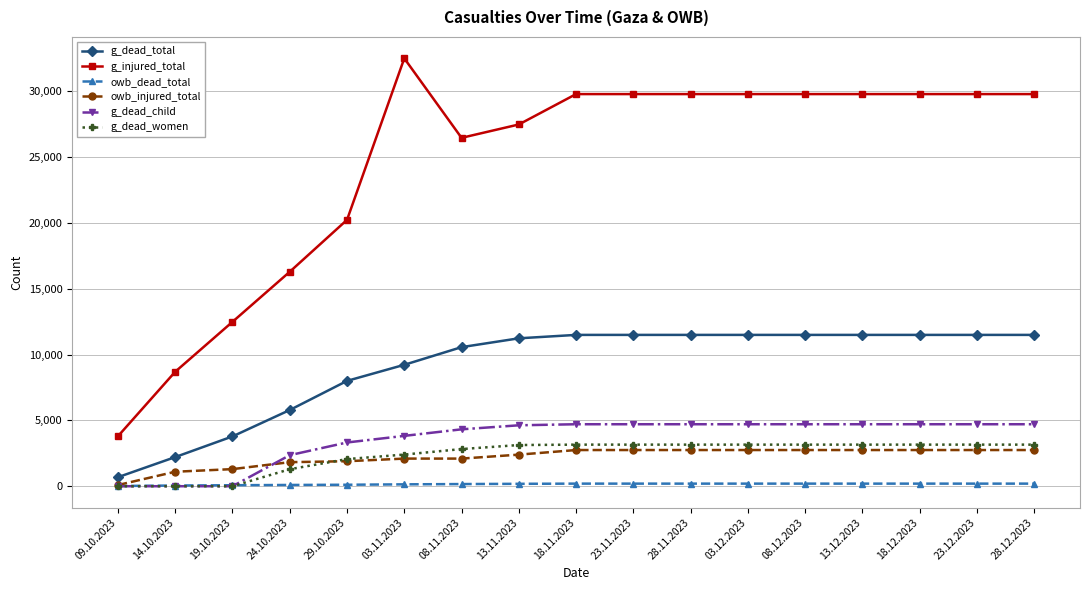

The g_dead_child series shows 5908 at 29.10.2023. True or false?

False